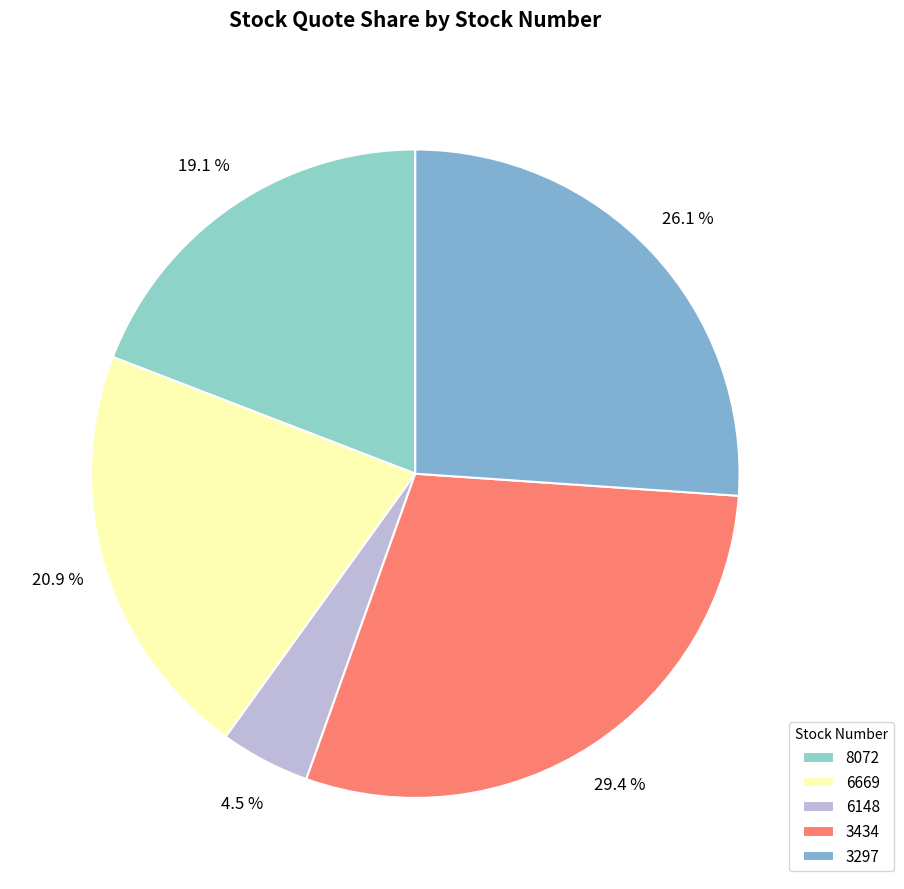

To the nearest percent, what portion does 3297 represent?

26%